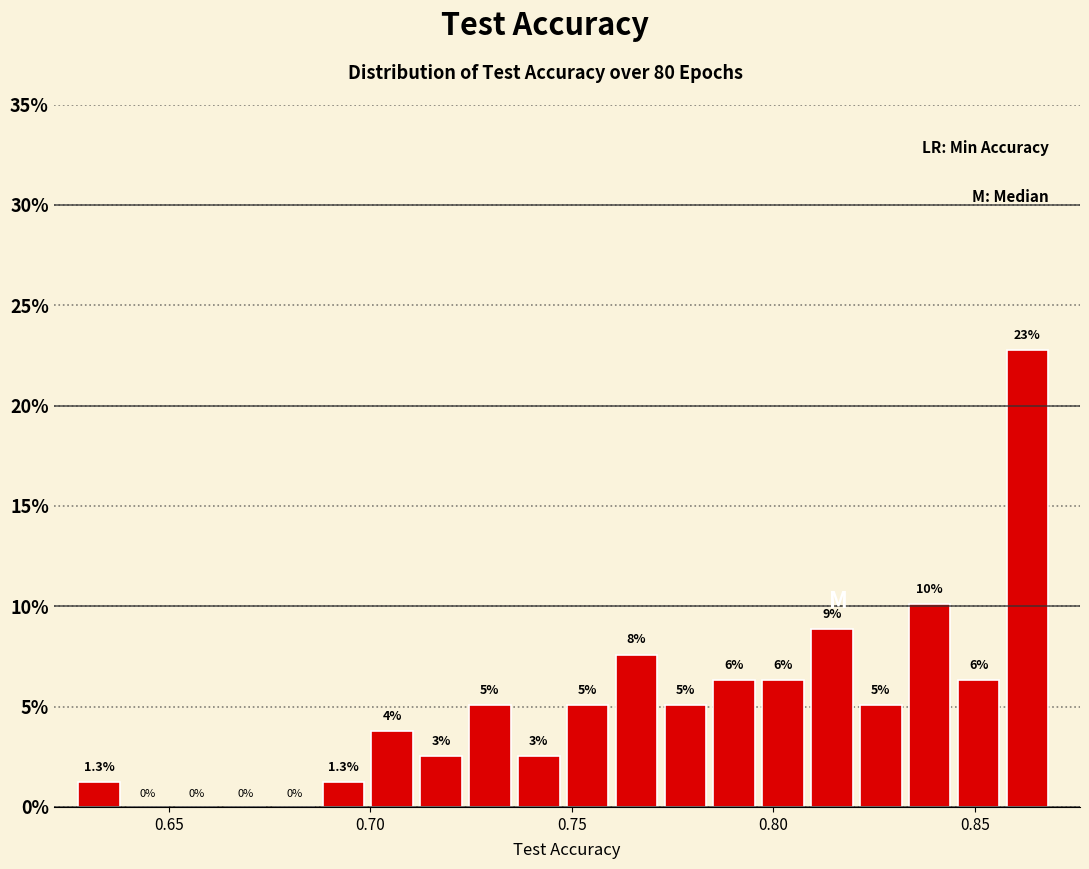

Read against the x-axis, roughly where is the centre of the tallest bar?

0.865